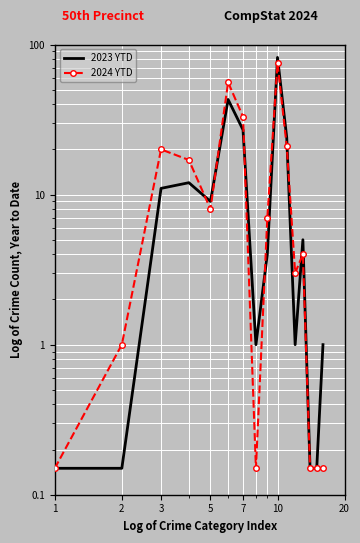

Rank the series at 2 from highest to lowest value.

2024 YTD, 2023 YTD